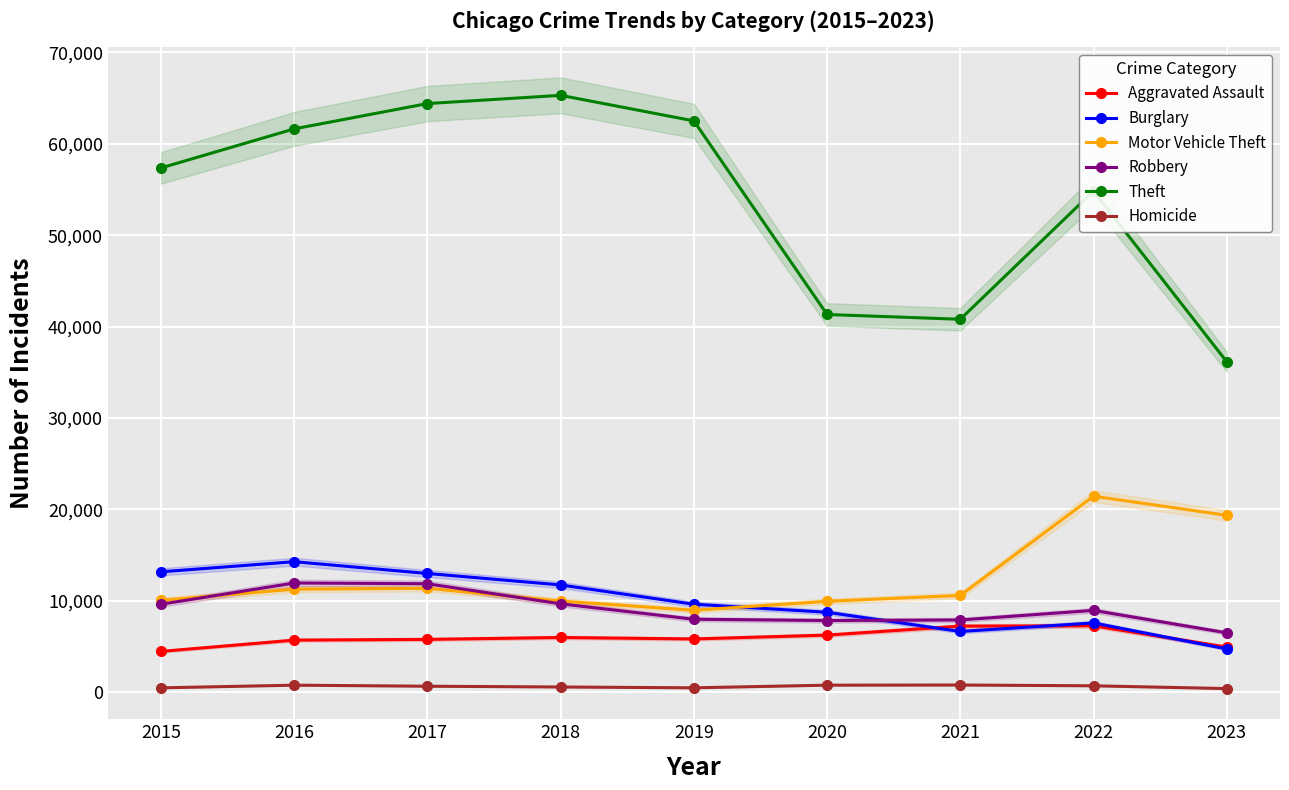

Where is the first local minimum for Aggravated Assault?

2019